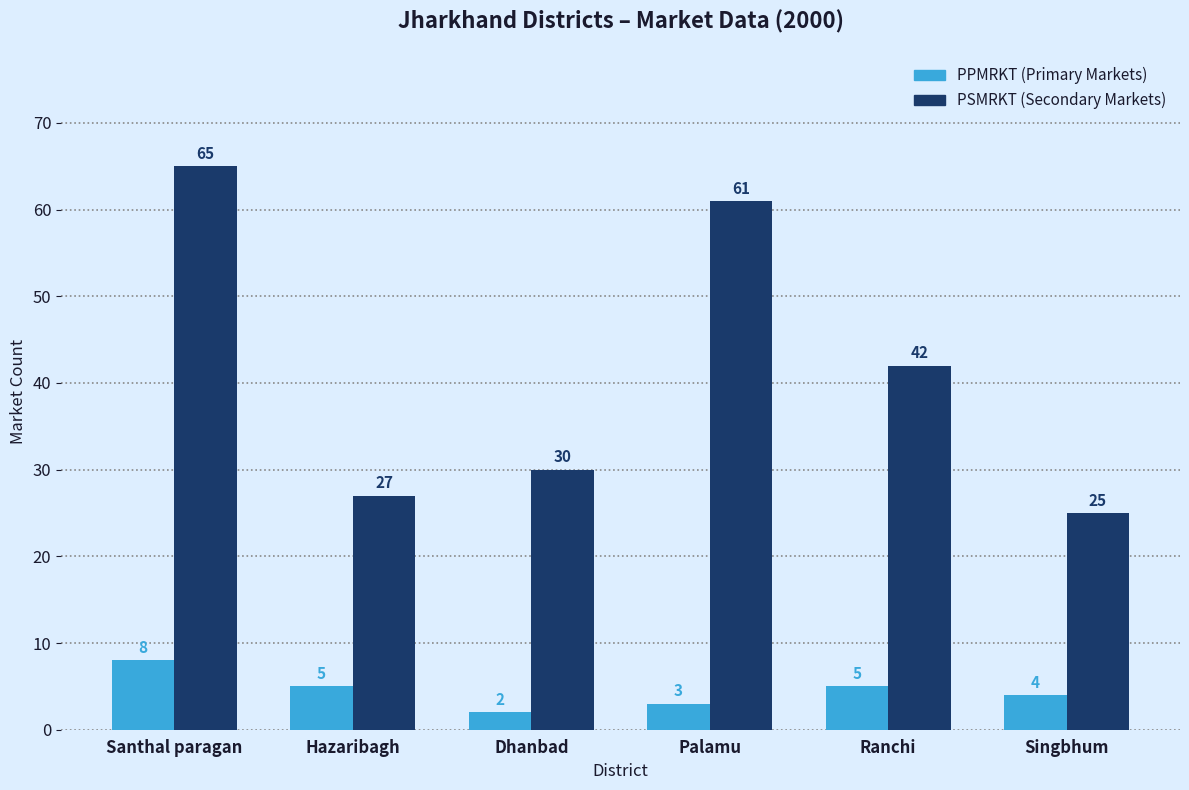

What is the difference between the highest and lowest values at Santhal paragan?

57